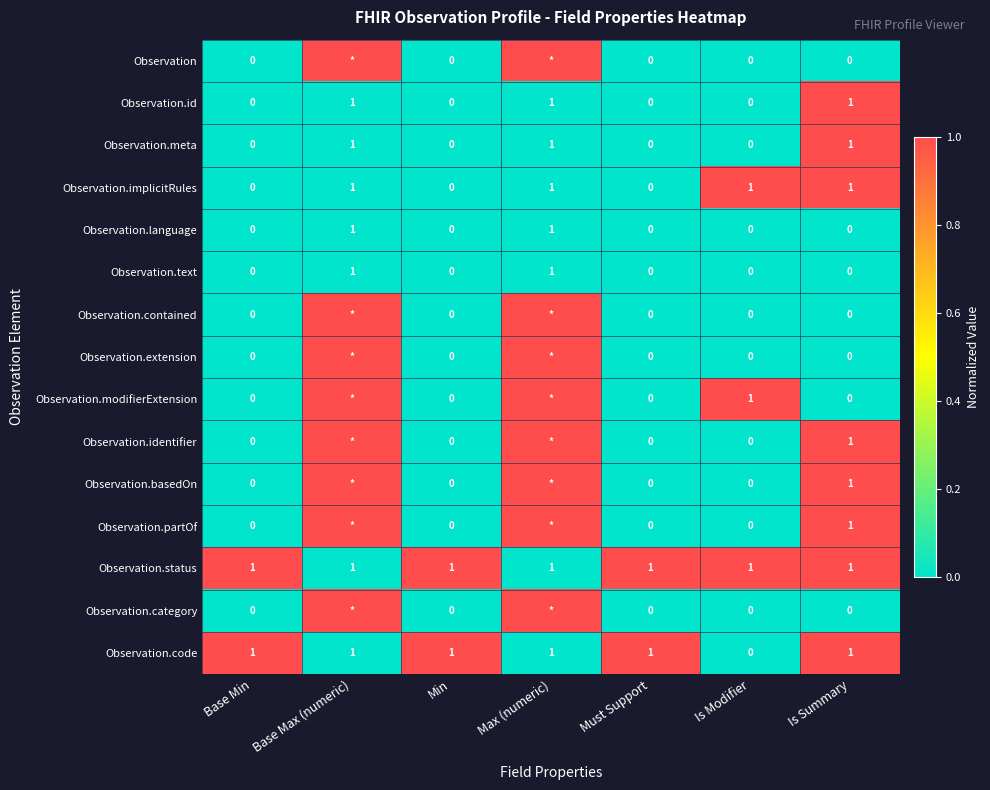

What is the sum of all Observation.id values?

3